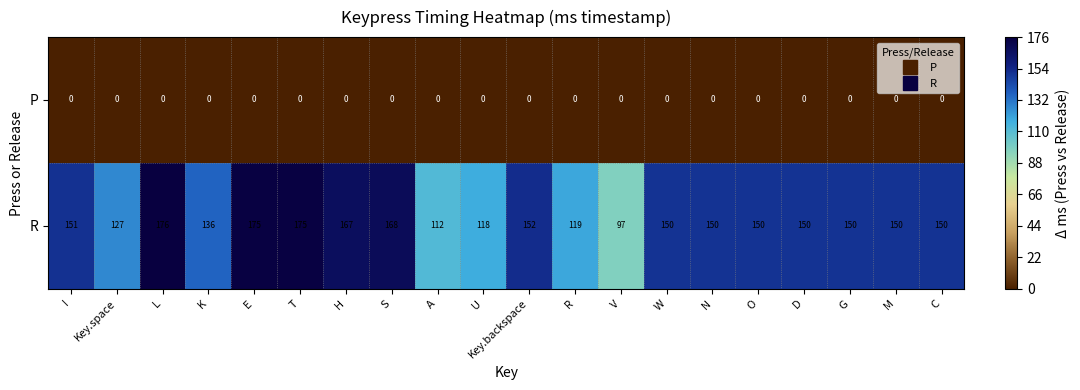

Which series has the largest total across all categories?

R